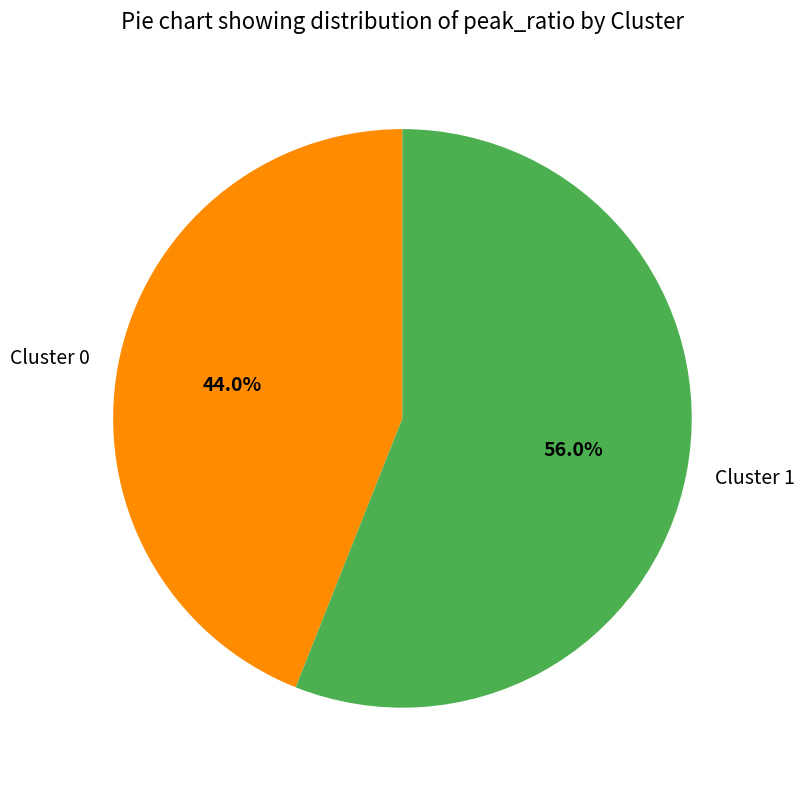

To the nearest percent, what is the difference between the Cluster 0 and Cluster 1 slice percentages?

12%